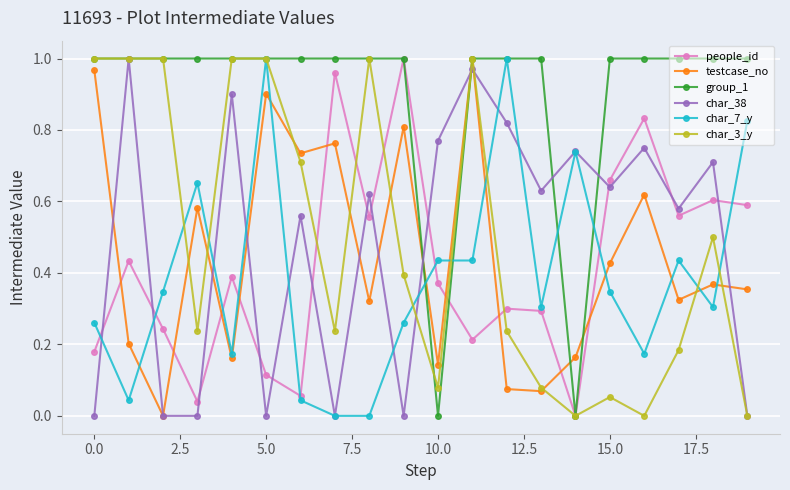

In people_id, how many points are higher than both neighbors (excluding endpoints)?

7